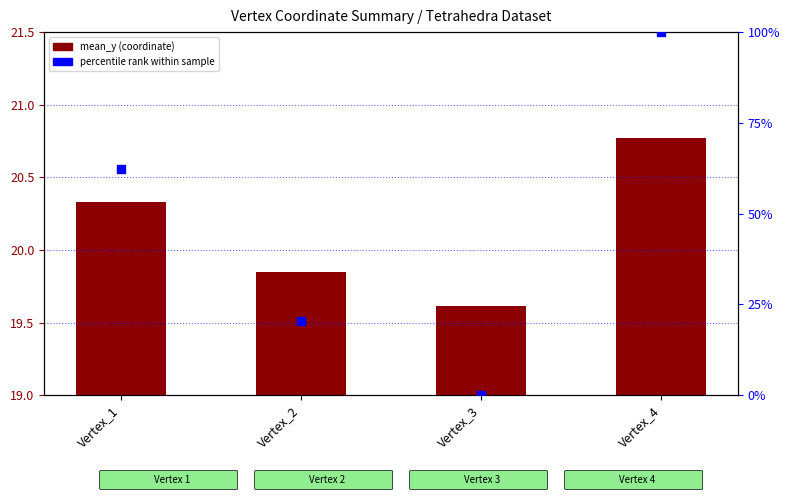

Which series has the largest total across all categories?

percentile rank within sample